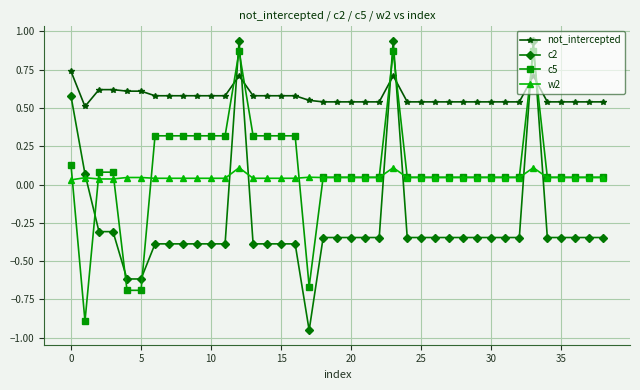

Is this an area chart (filled region under the line)?

No